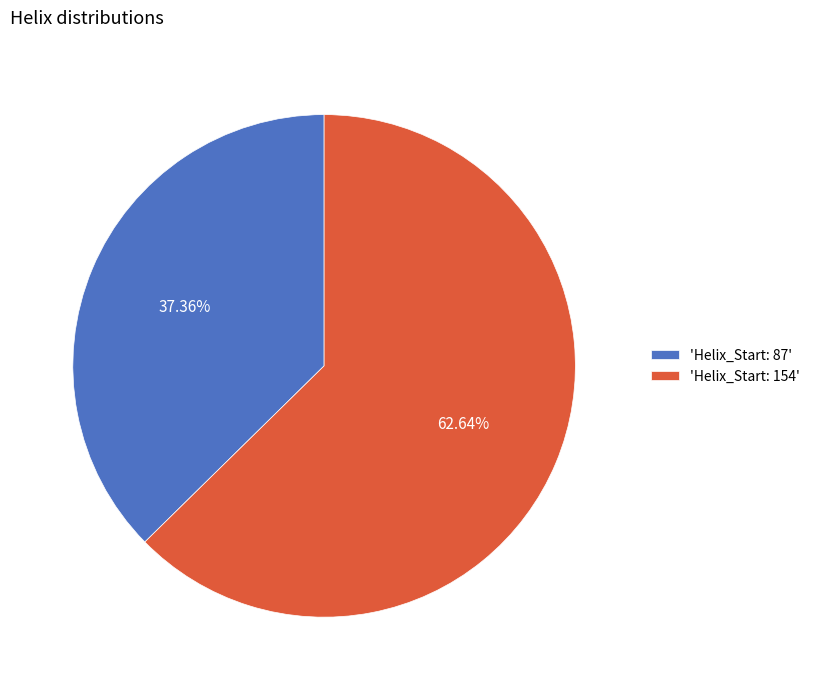

Does any single category account for the majority?

Yes